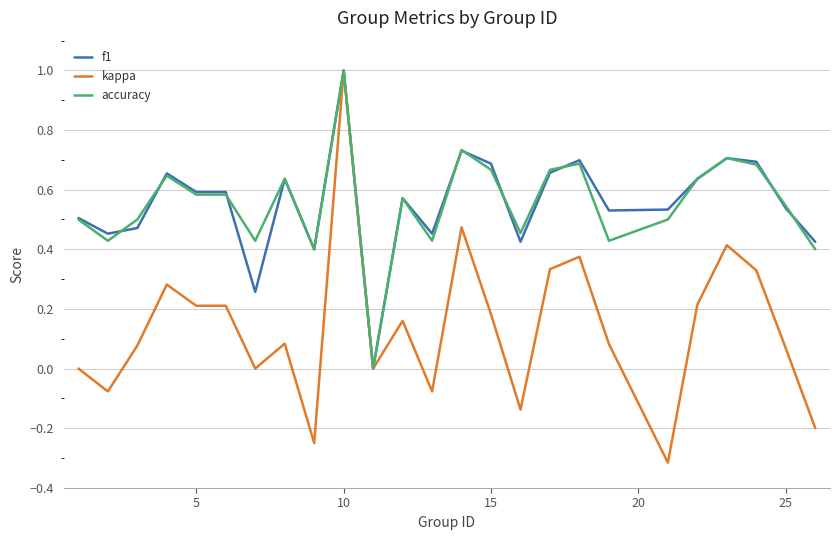

Which series has the largest range (max minus min)?

kappa